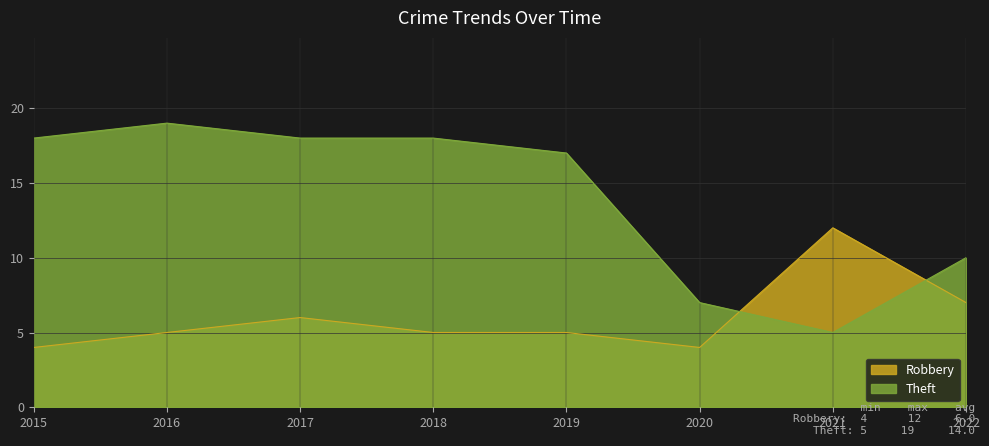

Between 2019 and 2021, which series saw the biggest shift?

Theft